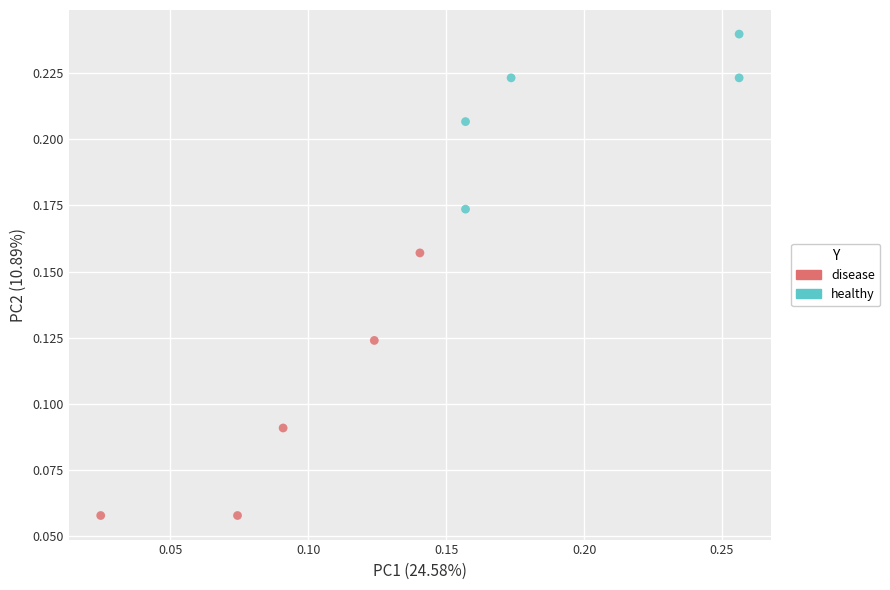

Which series contains the highest Y value?

healthy